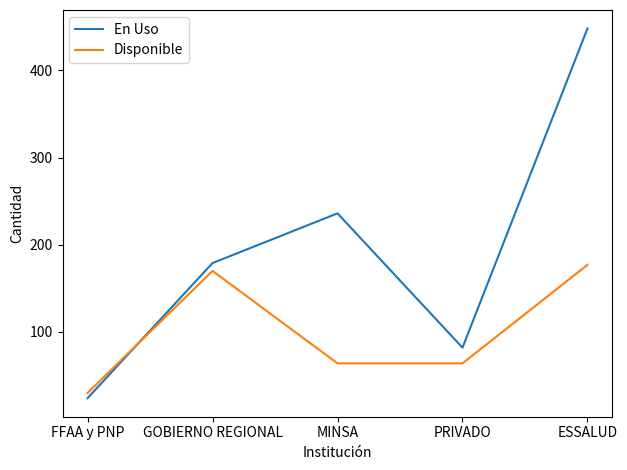

What is the difference between the second highest and minimum values in the Disponible series?

140